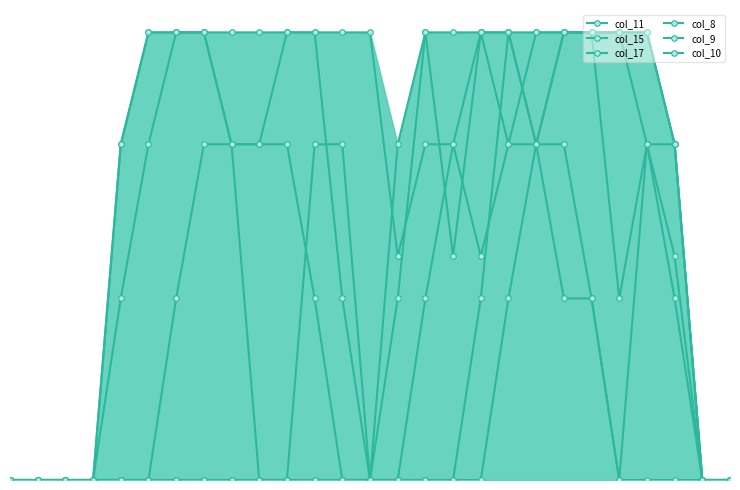

Reading left to right, extract all data points from this chart.

col_11: 0.0	0.0	0.0	0.0	0.8	1.5	2.0	2.0	2.0	2.0	2.0	2.0	0.8	0.0	0.8	2.0	2.0	2.0	2.0	1.5	0.8	0.8	0.0	1.5	1.0	0.0	0.0
col_15: 0.0	0.0	0.0	0.0	1.5	2.0	2.0	2.0	1.5	0.0	0.0	1.5	1.5	0.0	1.5	2.0	1.0	2.0	2.0	1.5	2.0	2.0	2.0	1.5	1.5	0.0	0.0
col_17: 0.0	0.0	0.0	0.0	1.5	2.0	2.0	2.0	1.5	1.5	2.0	2.0	2.0	2.0	1.0	1.5	1.5	1.0	1.5	1.5	1.5	0.8	0.0	0.0	0.0	0.0	0.0
col_8: 0.0	0.0	0.0	0.0	0.0	0.0	0.0	0.0	0.0	0.0	0.0	0.0	0.0	0.0	0.0	0.0	0.0	0.0	0.8	1.5	2.0	2.0	0.8	1.5	0.8	0.0	0.0
col_9: 0.0	0.0	0.0	0.0	0.0	0.0	0.0	0.0	0.0	0.0	0.0	0.0	0.0	0.0	0.0	0.0	0.0	0.8	2.0	2.0	2.0	2.0	2.0	2.0	1.5	0.0	0.0
col_10: 0.0	0.0	0.0	0.0	0.0	0.0	0.8	1.5	1.5	1.5	1.5	0.8	0.0	0.0	0.0	0.8	1.5	2.0	1.5	2.0	2.0	2.0	2.0	2.0	1.5	0.0	0.0